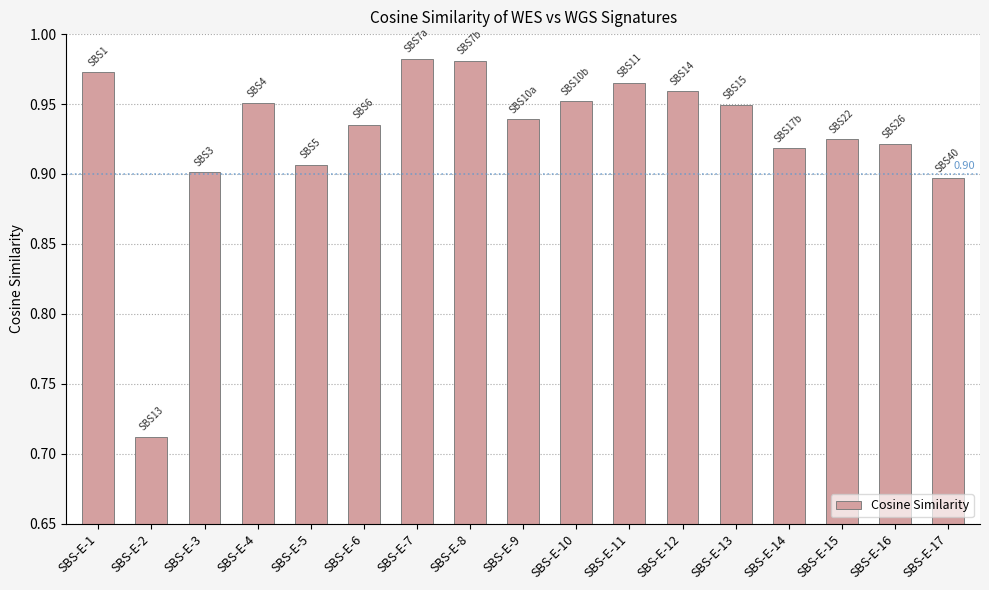

Between SBS-E-14 and SBS-E-10, which is larger?

SBS-E-10